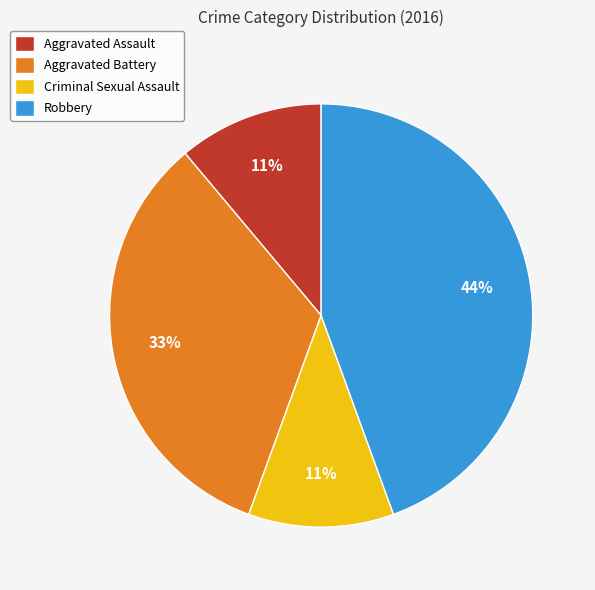

To the nearest percent, what is the difference between the largest and smallest slice percentages?

33%